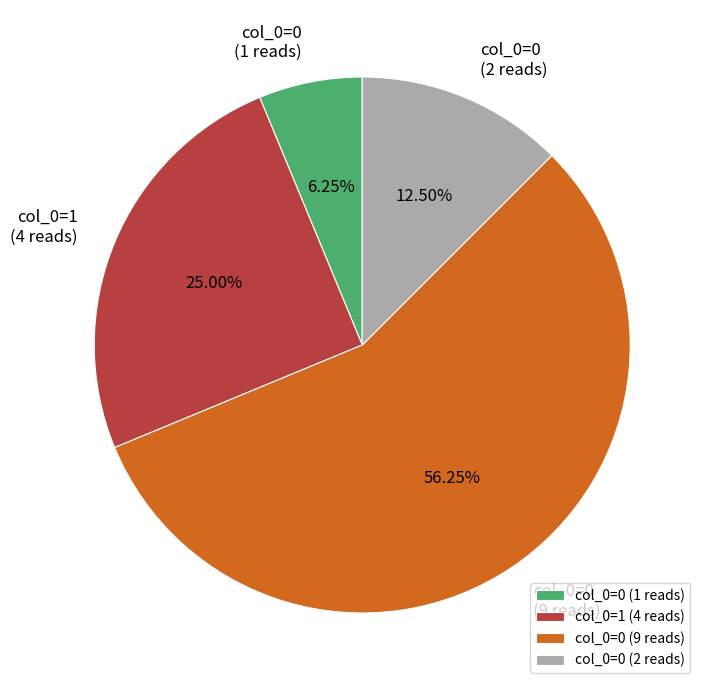

Rank the categories by value from highest to lowest.

col_0=0 (9 reads), col_0=1 (4 reads), col_0=0 (2 reads), col_0=0 (1 reads)